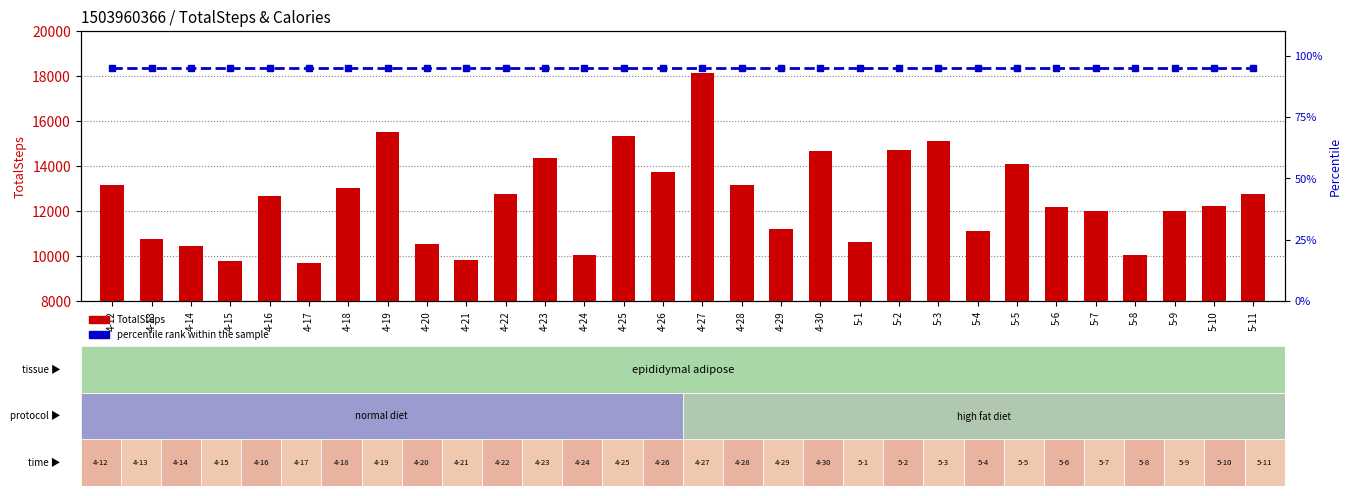

Where does the TotalSteps series first go above 12669?

4-12